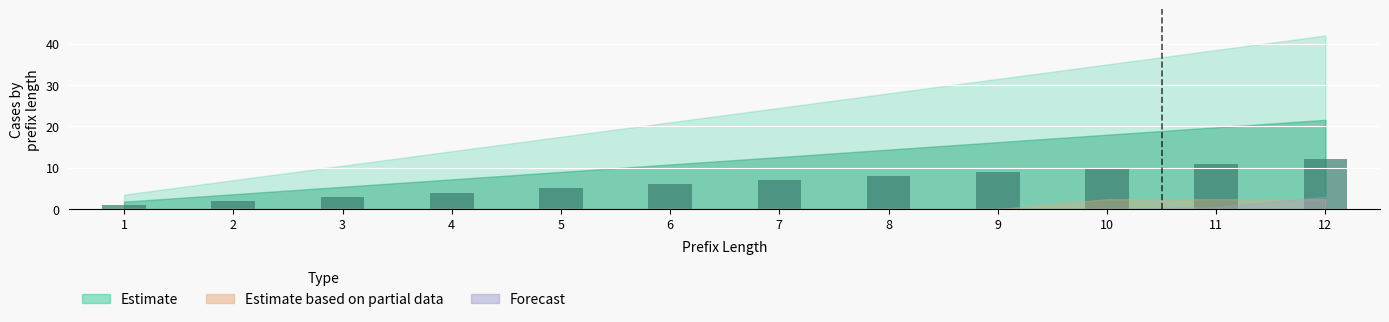

Which category has the highest value across all series?

12